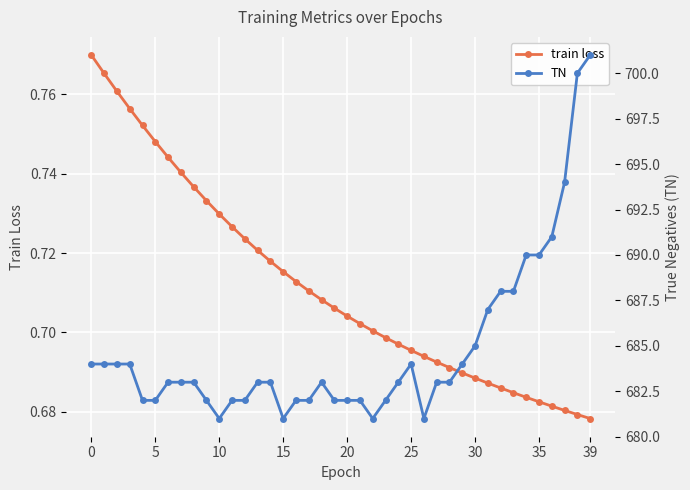

True or false: train loss and TN cross at least once.

False